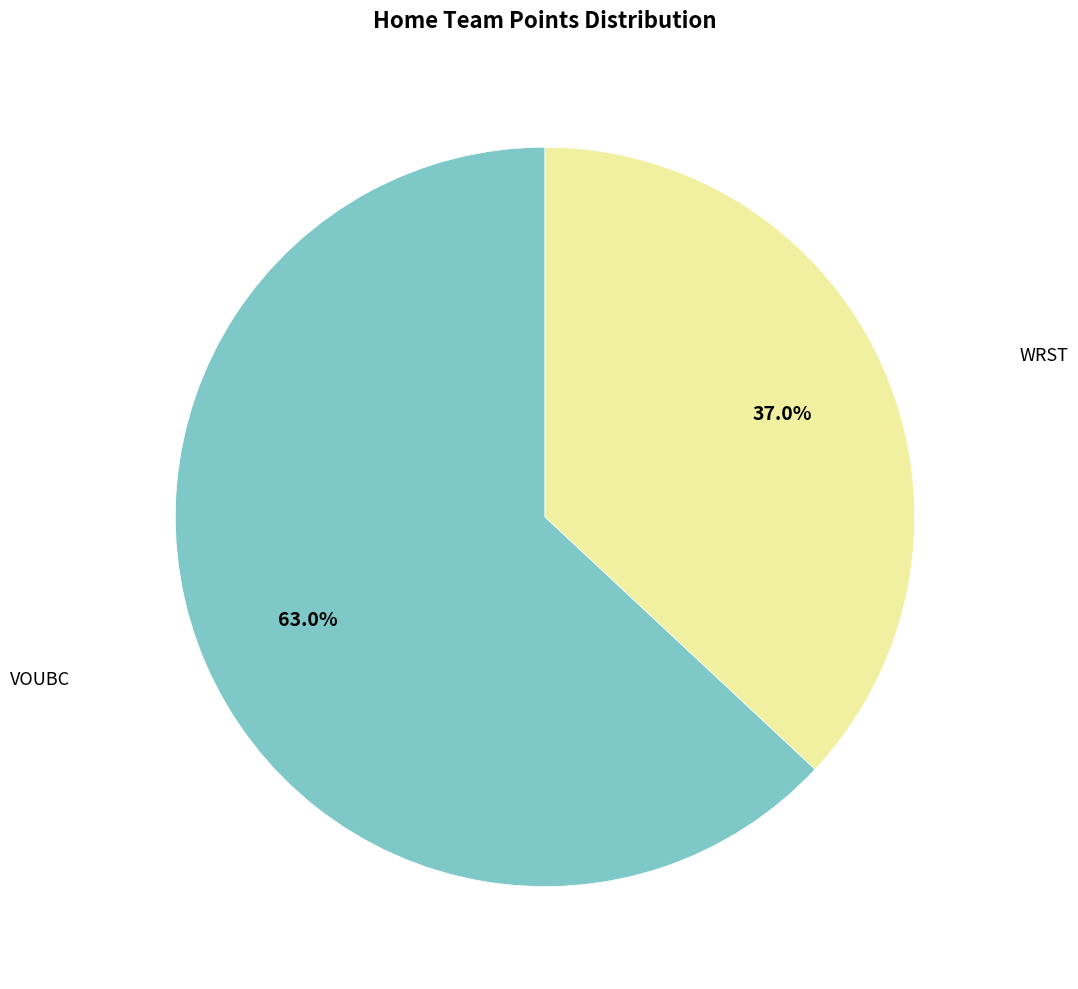

To the nearest percent, what is the average slice percentage?

50%